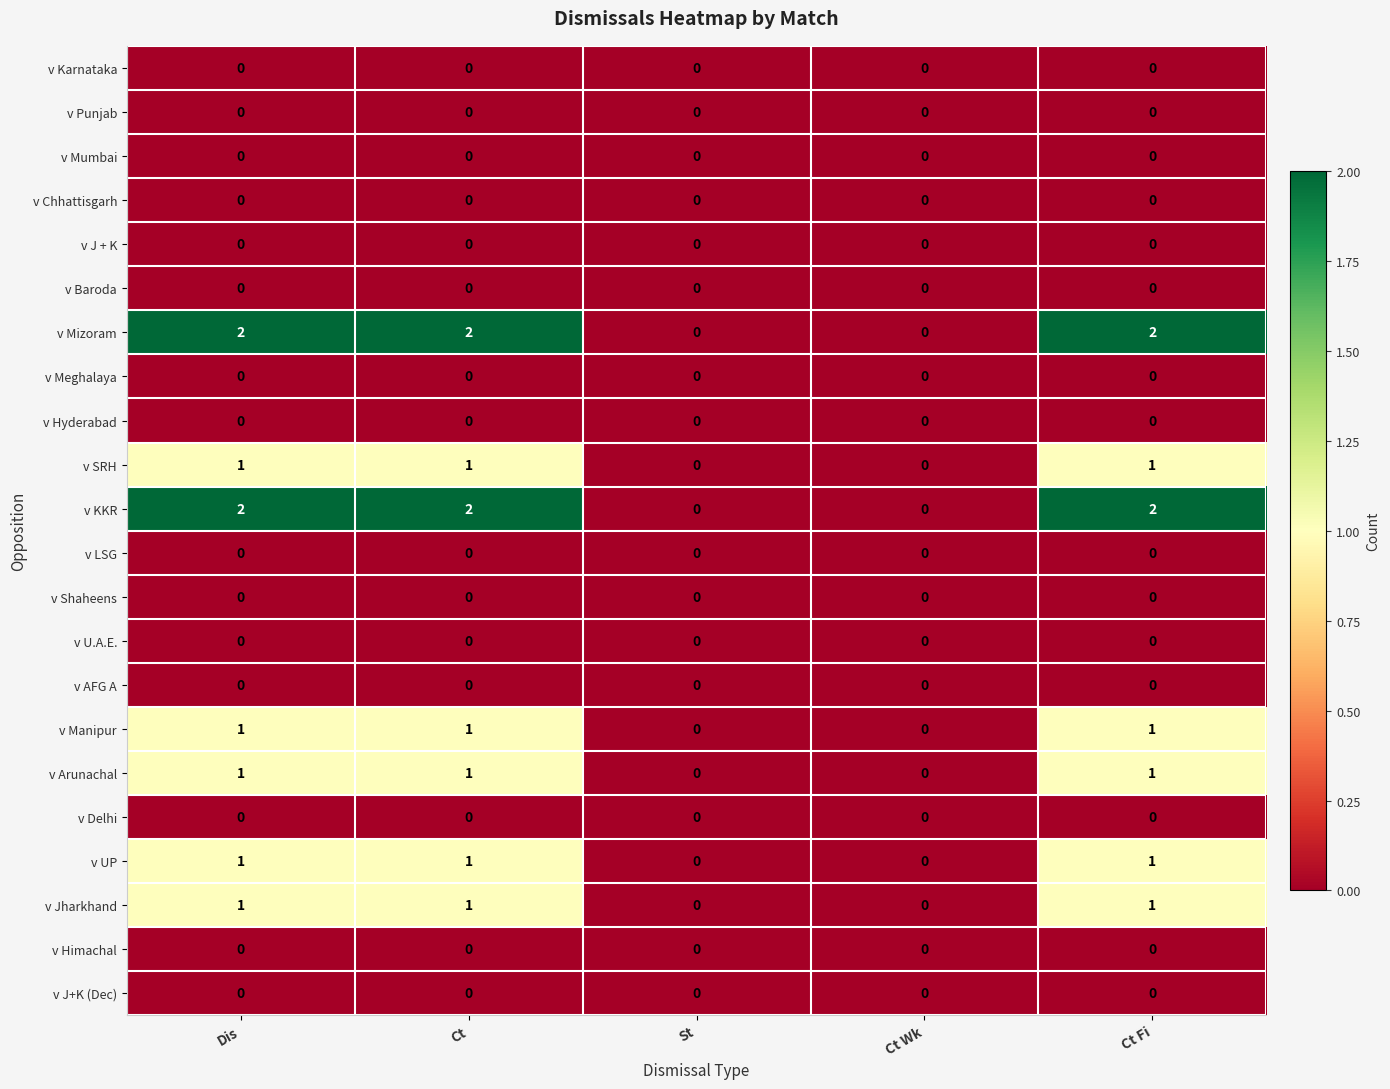

What is the sum of all v UP values?

3